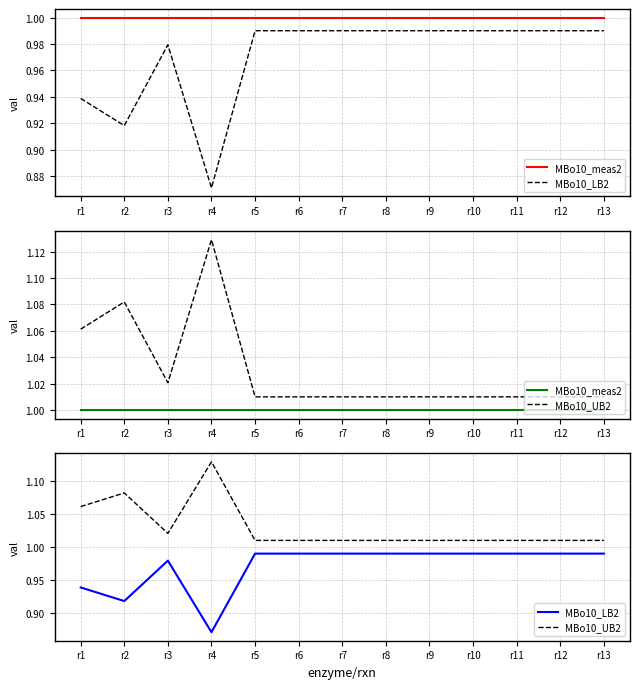

The MBo10_UB2 series shows 1.0 at r13. True or false?

True